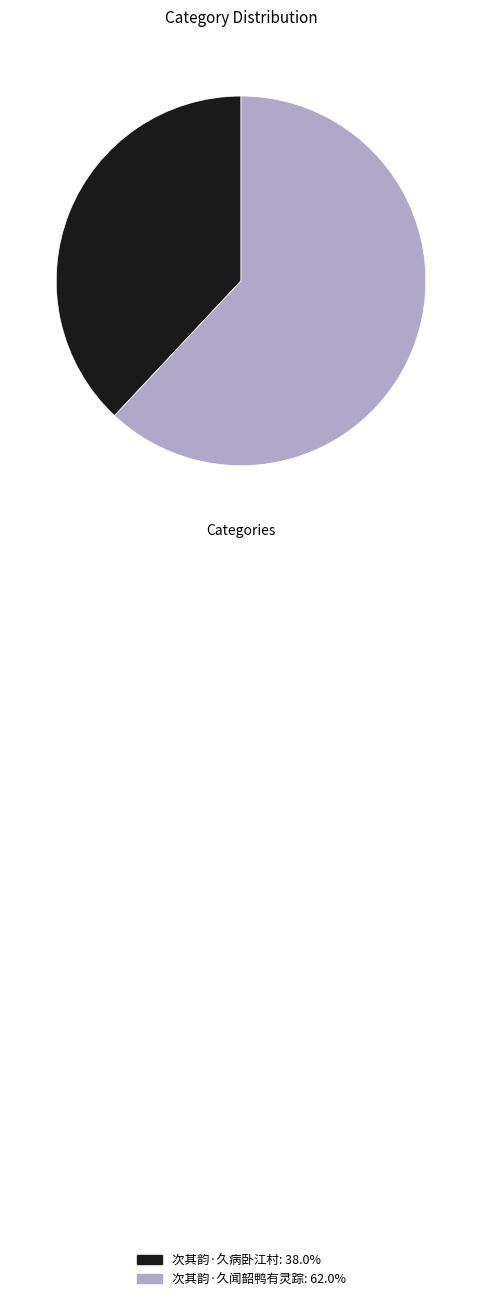

What is the majority slice?

次其韵·久闻韶鸭有灵踪